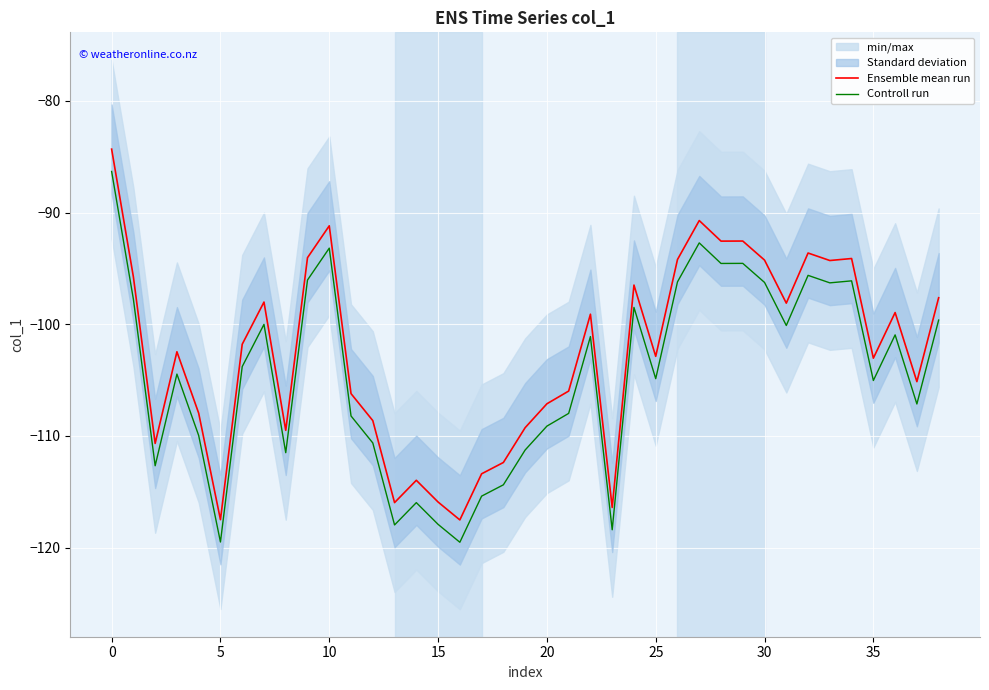

Where is Controll run nearest to the value -102?

22